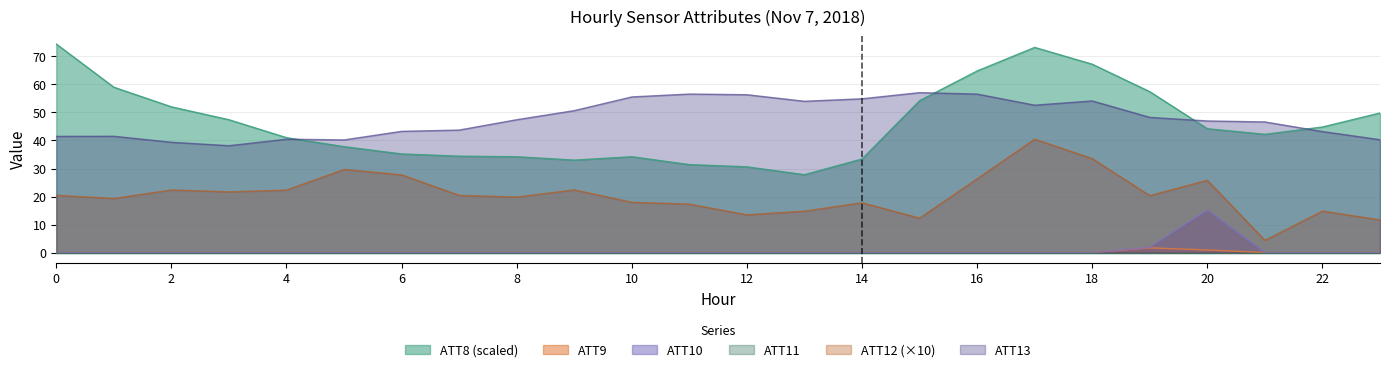

At which label is ATT13 closest to 47?

20